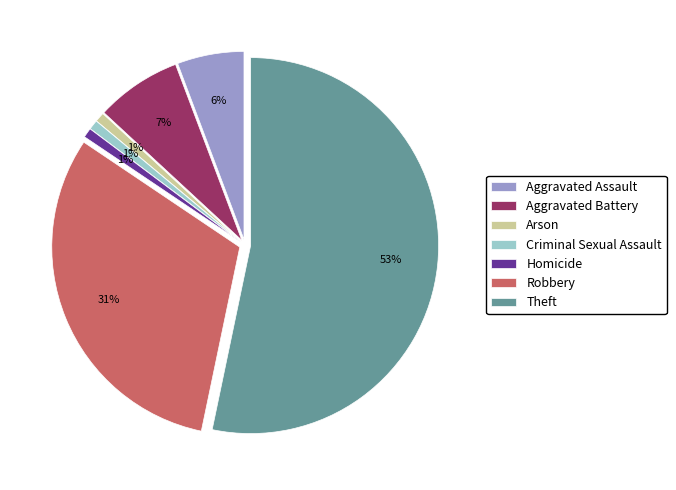

Count the number of slices in the pie.

7